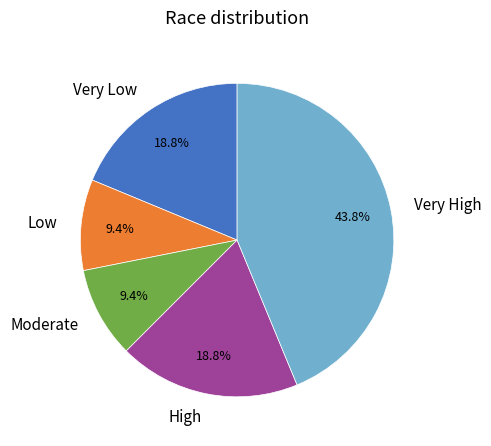

Count the number of slices in the pie.

5